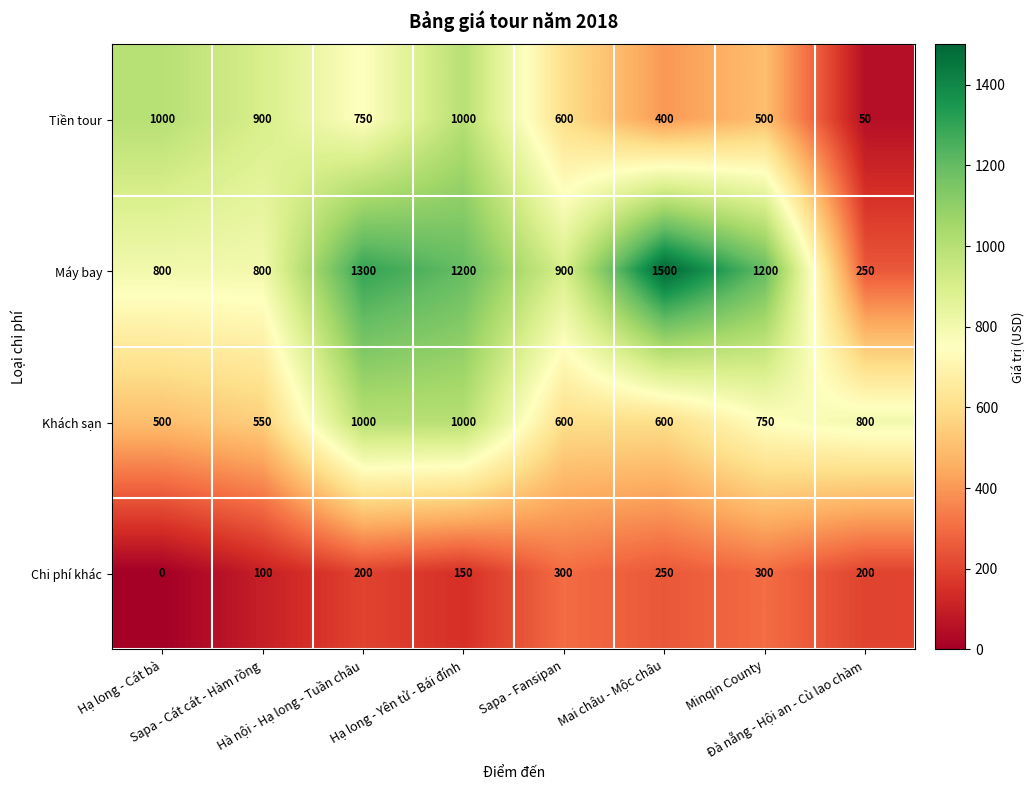

At how many categories does at least one series exceed 246?

8